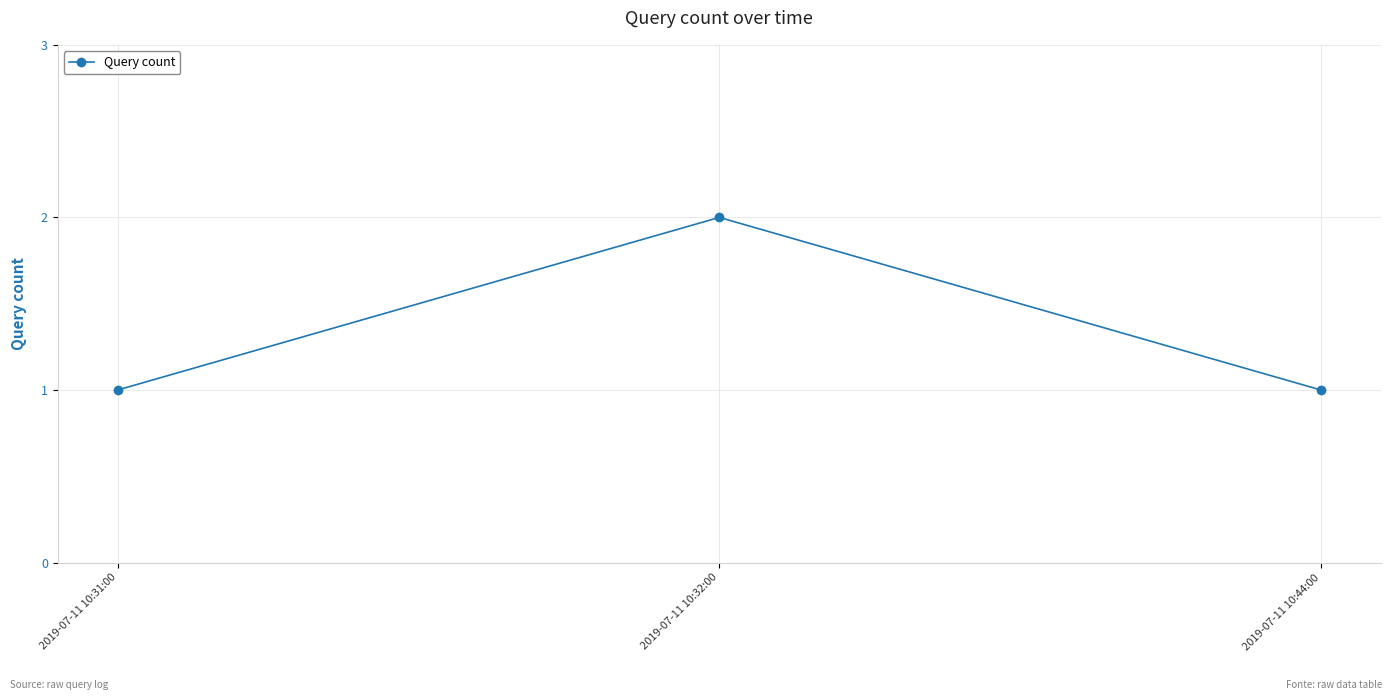

The value at 2019-07-11 10:44:00 is 1. True or false?

True